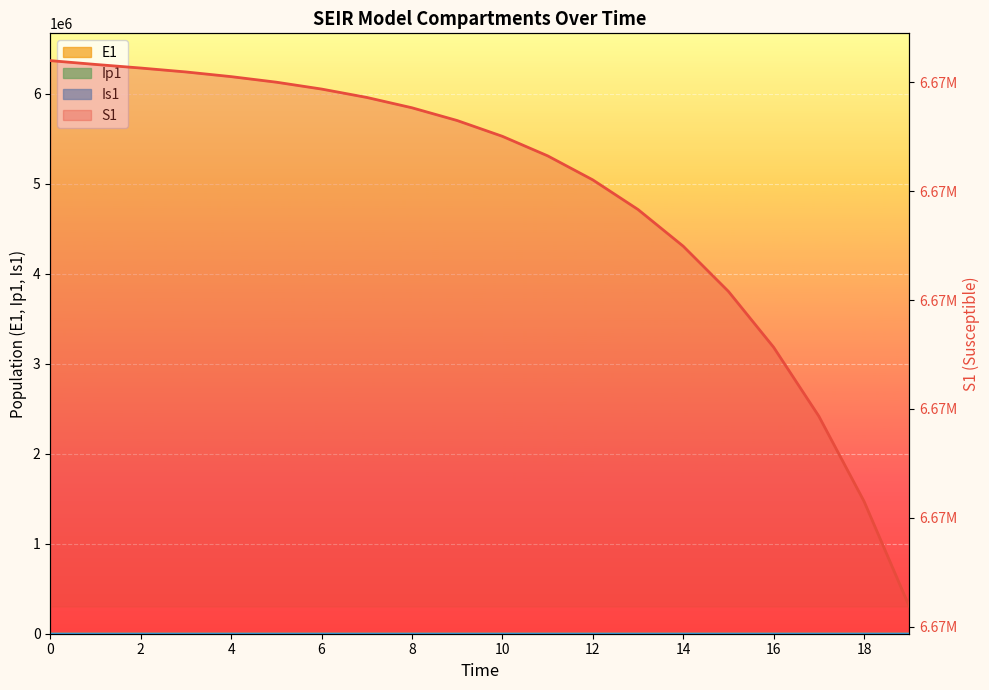

Reading left to right, transcribe all the data shown in this chart.

6671082.0	6671081.6	6671081.3	6671081.0	6671080.5	6671080.0	6671079.4	6671078.6	6671077.7	6671076.5	6671075.0	6671073.2	6671071.0	6671068.3	6671065.0	6671060.8	6671055.7	6671049.3	6671041.5	6671031.9